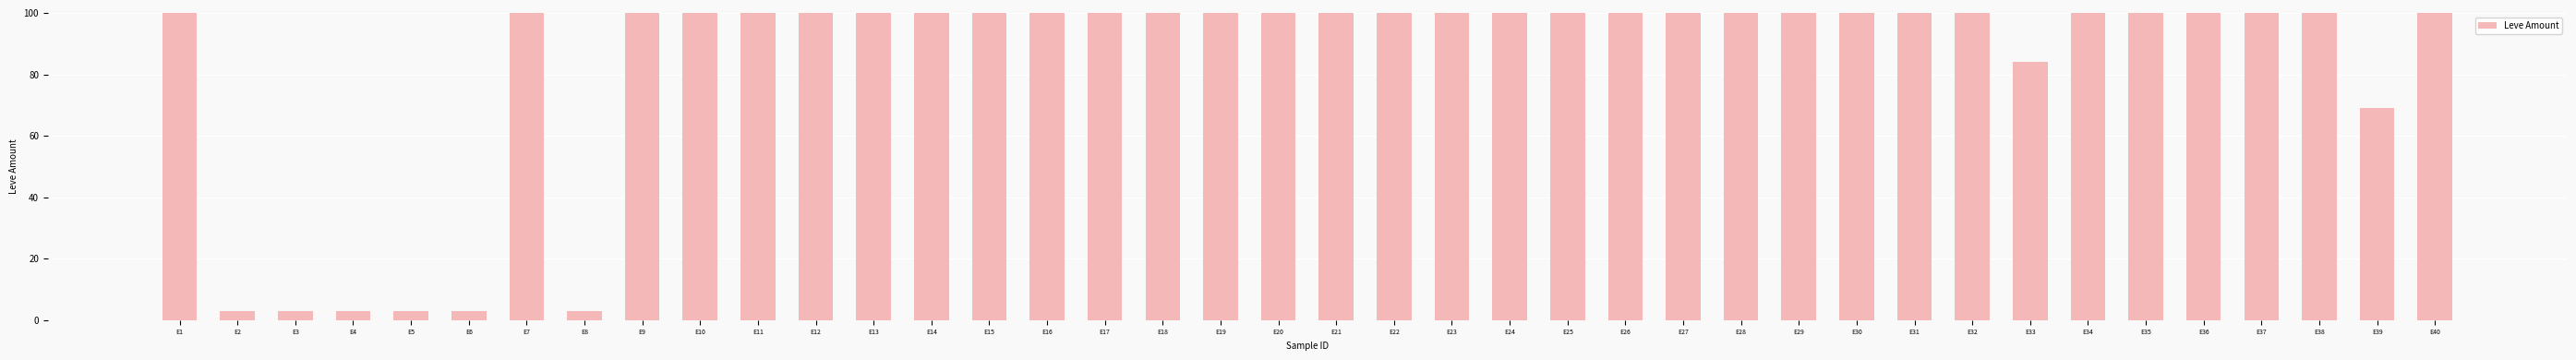

List the labels in order of value, largest first.

E37, E40, E38, E25, E30, E34, E31, E32, E28, E22, E27, E23, E19, E18, E11, E13, E15, E20, E16, E17, E21, E24, E35, E12, E10, E14, E7, E9, E1, E36, E26, E29, E33, E39, E2, E3, E4, E5, E6, E8